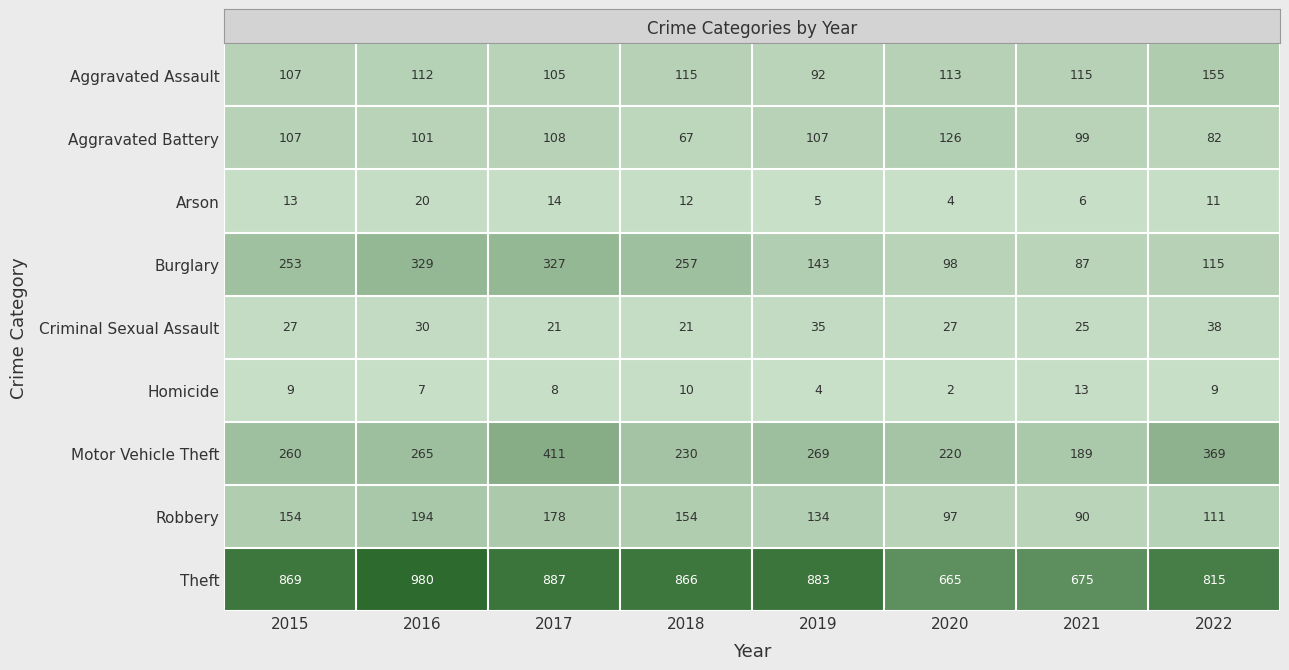

Rank the series at 2018 from lowest to highest value.

Homicide, Arson, Criminal Sexual Assault, Aggravated Battery, Aggravated Assault, Robbery, Motor Vehicle Theft, Burglary, Theft